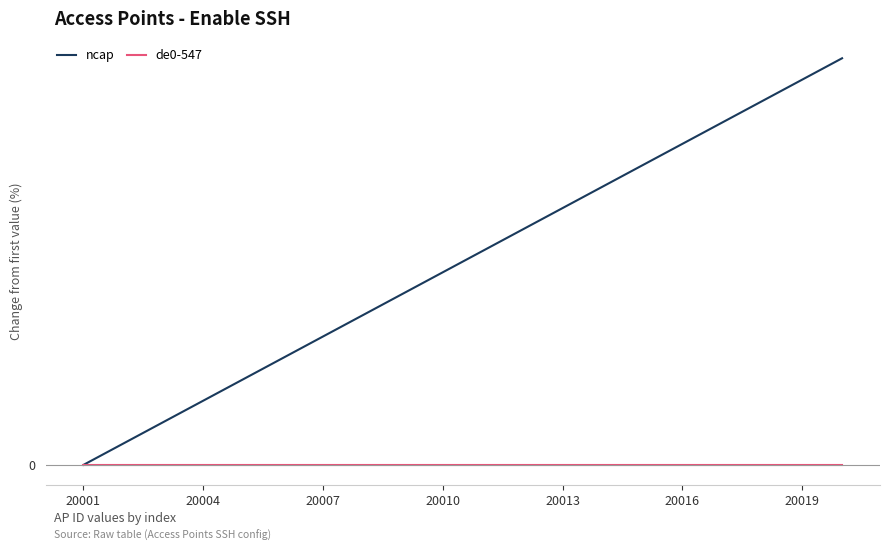

True or false: ncap and de0-547 cross at least once.

False